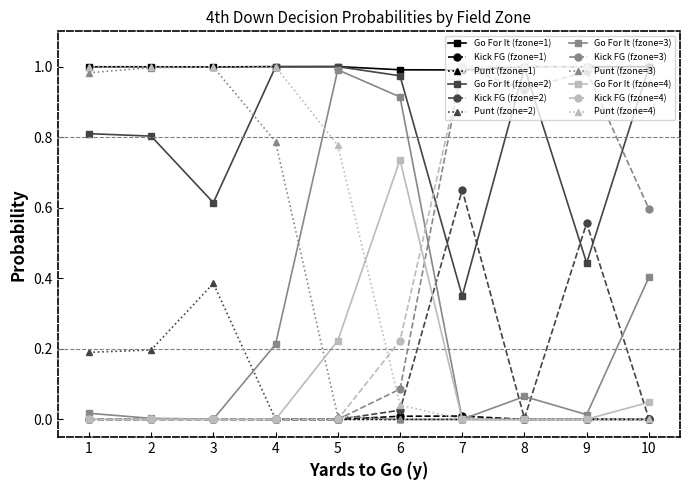

Does the chart have visible grid lines?

No